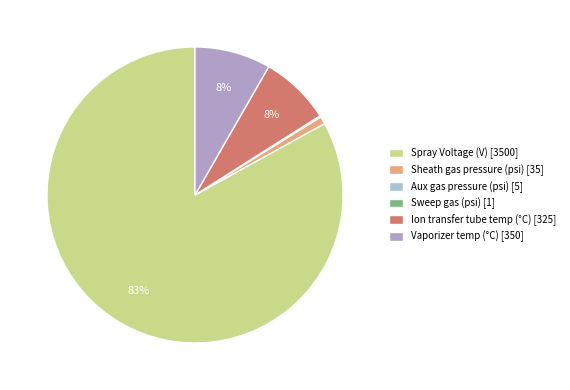

Does Spray Voltage (V) represent more than half of the total?

Yes